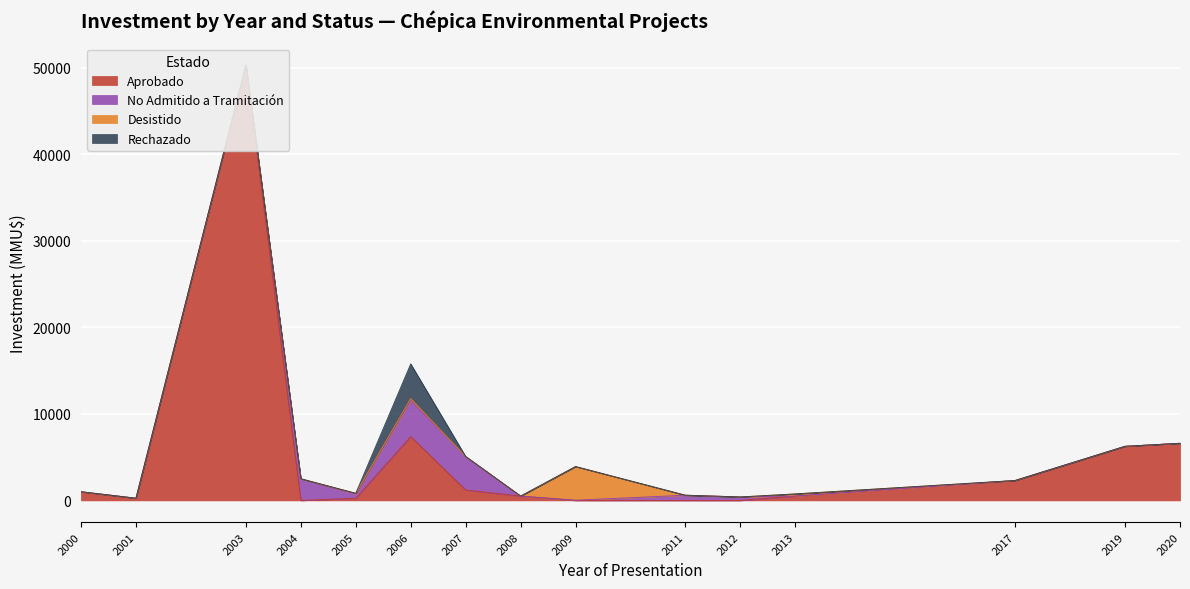

At which category does Rechazado reach its first local peak?

2006